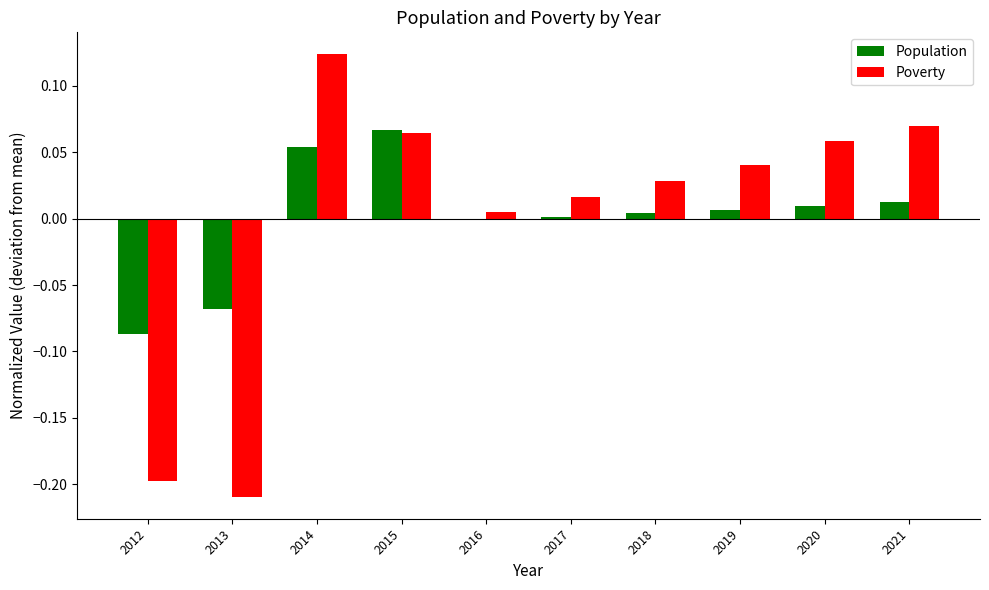

Which series changed the most between 2019 and 2021?

Poverty